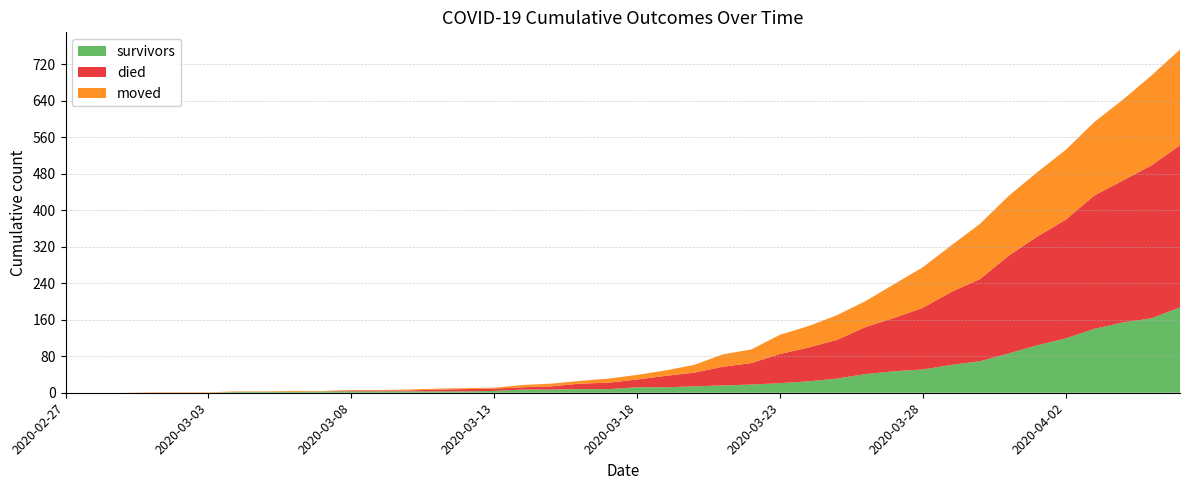

Reading left to right, transcribe all the data shown in this chart.

survivors: 2020-02-27=0	2020-02-28=0	2020-02-29=0	2020-03-01=0	2020-03-02=0	2020-03-03=0	2020-03-04=2	2020-03-05=2	2020-03-06=2	2020-03-07=3	2020-03-08=3	2020-03-09=3	2020-03-10=3	2020-03-11=3	2020-03-12=3	2020-03-13=4	2020-03-14=7	2020-03-15=7	2020-03-16=8	2020-03-17=8	2020-03-18=12	2020-03-19=12	2020-03-20=14	2020-03-21=16	2020-03-22=18	2020-03-23=21	2020-03-24=25	2020-03-25=31	2020-03-26=41	2020-03-27=47	2020-03-28=51	2020-03-29=61	2020-03-30=69	2020-03-31=86	2020-04-01=104	2020-04-02=119	2020-04-03=140	2020-04-04=154	2020-04-05=163	2020-04-06=187
died: 2020-02-27=0	2020-02-28=0	2020-02-29=0	2020-03-01=0	2020-03-02=0	2020-03-03=0	2020-03-04=0	2020-03-05=0	2020-03-06=0	2020-03-07=0	2020-03-08=2	2020-03-09=2	2020-03-10=2	2020-03-11=4	2020-03-12=5	2020-03-13=5	2020-03-14=5	2020-03-15=7	2020-03-16=12	2020-03-17=14	2020-03-18=17	2020-03-19=25	2020-03-20=30	2020-03-21=41	2020-03-22=47	2020-03-23=64	2020-03-24=74	2020-03-25=85	2020-03-26=103	2020-03-27=117	2020-03-28=135	2020-03-29=160	2020-03-30=180	2020-03-31=214	2020-04-01=238	2020-04-02=260	2020-04-03=292	2020-04-04=311	2020-04-05=335	2020-04-06=355
moved: 2020-02-27=0	2020-02-28=0	2020-02-29=0	2020-03-01=1	2020-03-02=1	2020-03-03=1	2020-03-04=1	2020-03-05=1	2020-03-06=2	2020-03-07=1	2020-03-08=1	2020-03-09=1	2020-03-10=2	2020-03-11=2	2020-03-12=2	2020-03-13=2	2020-03-14=5	2020-03-15=6	2020-03-16=6	2020-03-17=9	2020-03-18=10	2020-03-19=12	2020-03-20=17	2020-03-21=27	2020-03-22=30	2020-03-23=42	2020-03-24=47	2020-03-25=54	2020-03-26=57	2020-03-27=74	2020-03-28=89	2020-03-29=102	2020-03-30=121	2020-03-31=131	2020-04-01=141	2020-04-02=153	2020-04-03=161	2020-04-04=177	2020-04-05=197	2020-04-06=210